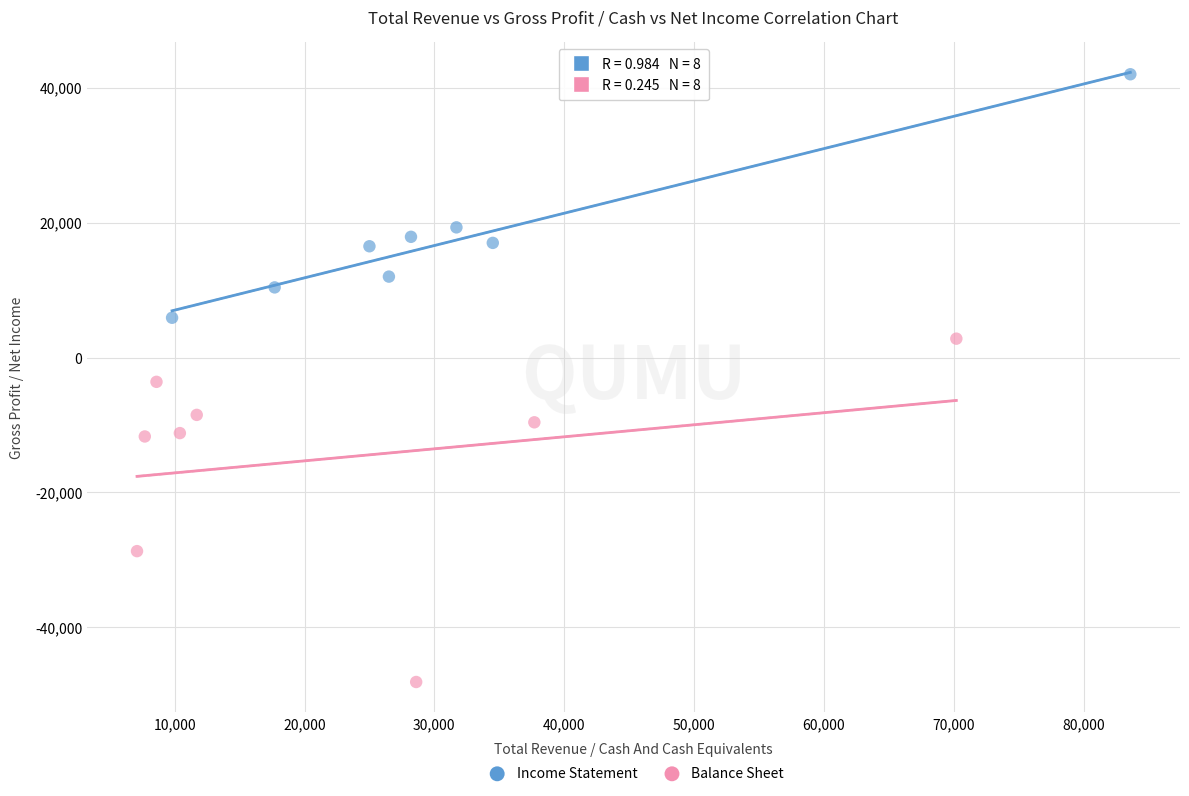

Which series has the largest Y range (max minus min)?

Balance Sheet